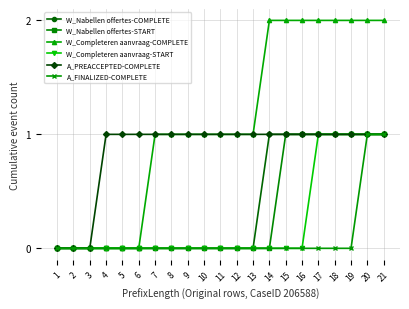

What is the value of the W_Completeren aanvraag-COMPLETE point at the 7th from the left?

1